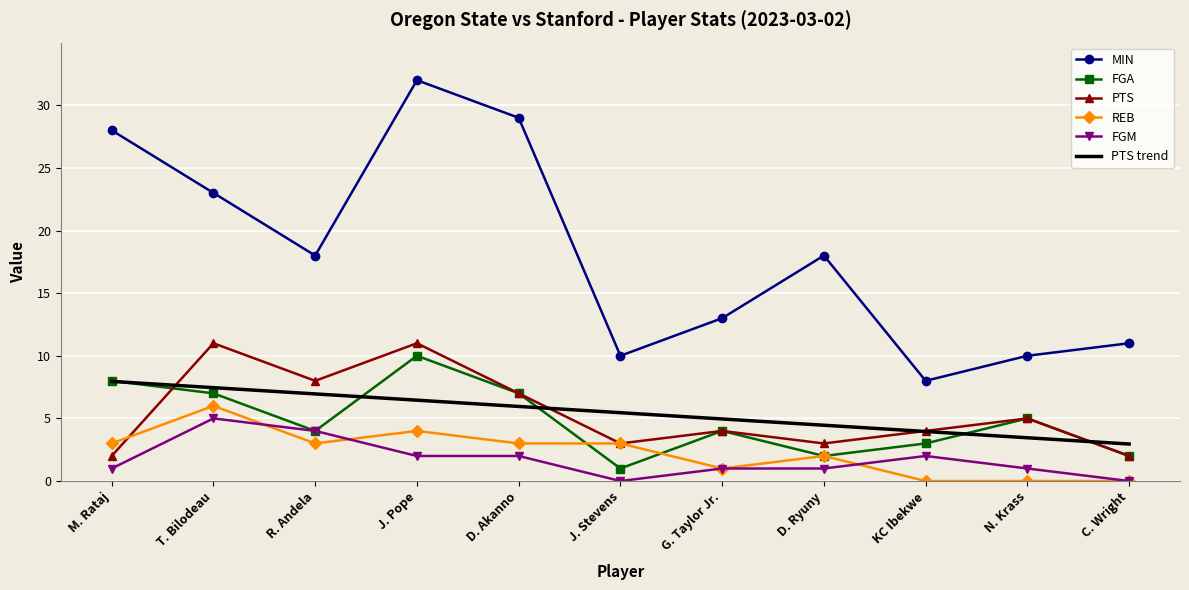

What is the highest value of the PTS series?

11.0